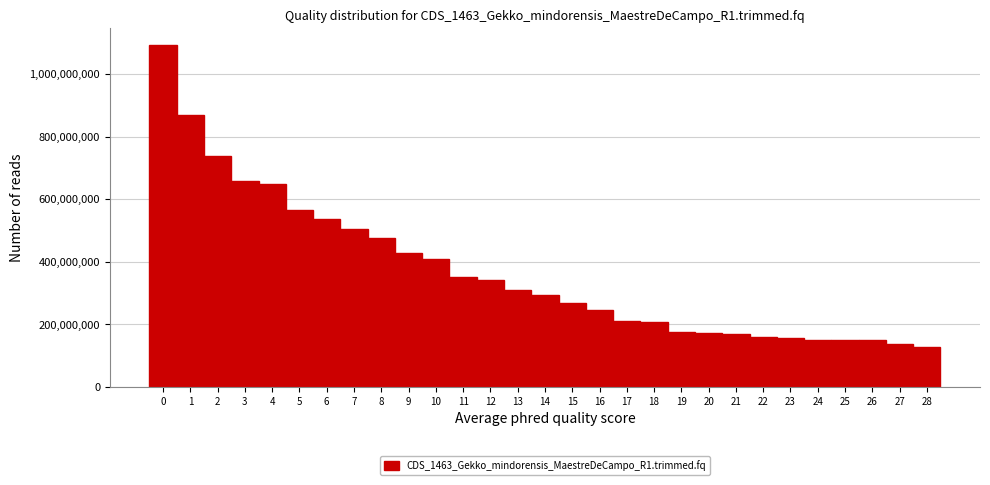

Which range on the x-axis has the tallest bar?

-0.5 to 0.5